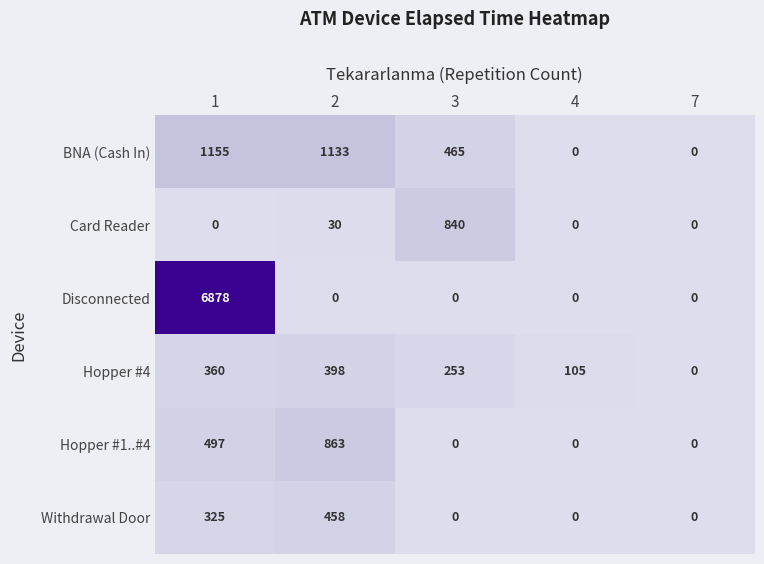

Reading left to right, transcribe all the data shown in this chart.

BNA (Cash In): 1155	1133	465	0	0
Card Reader: 0	30	840	0	0
Disconnected: 6878	0	0	0	0
Hopper #4: 360	398	253	105	0
Hopper #1..#4: 497	863	0	0	0
Withdrawal Door: 325	458	0	0	0